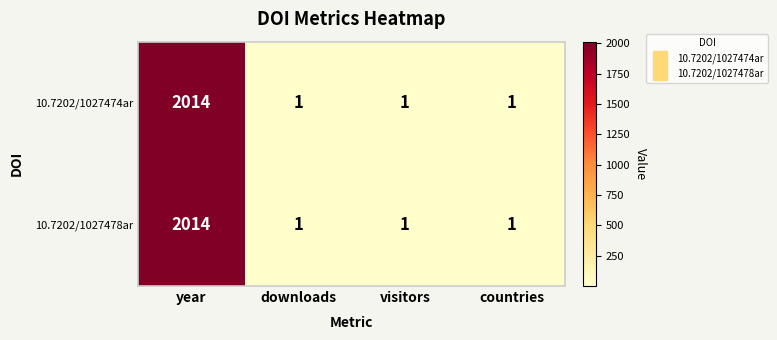

How many 10.7202/1027474ar values are between 1 and 2014?

4